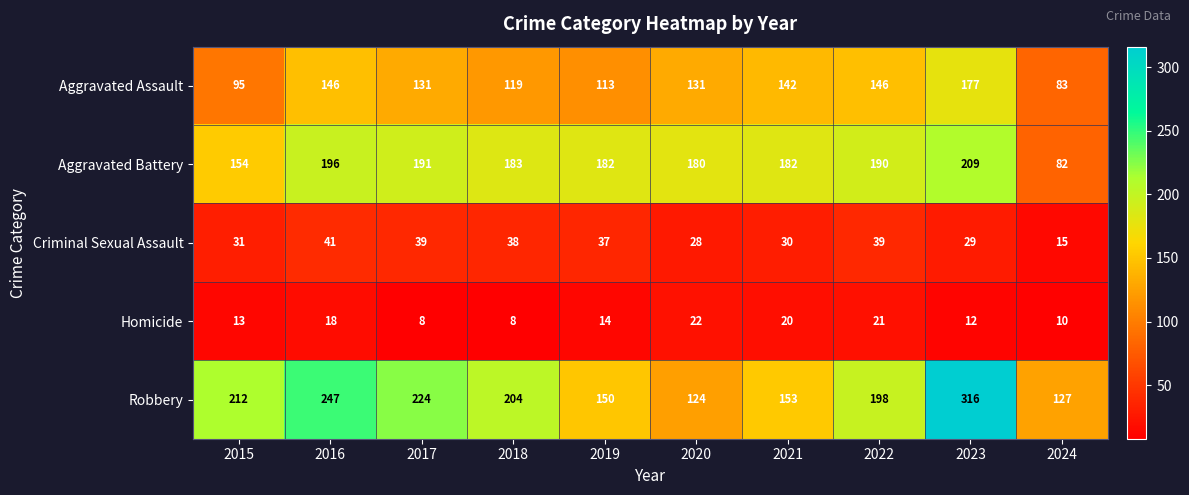

What is the minimum value for Aggravated Battery?

82